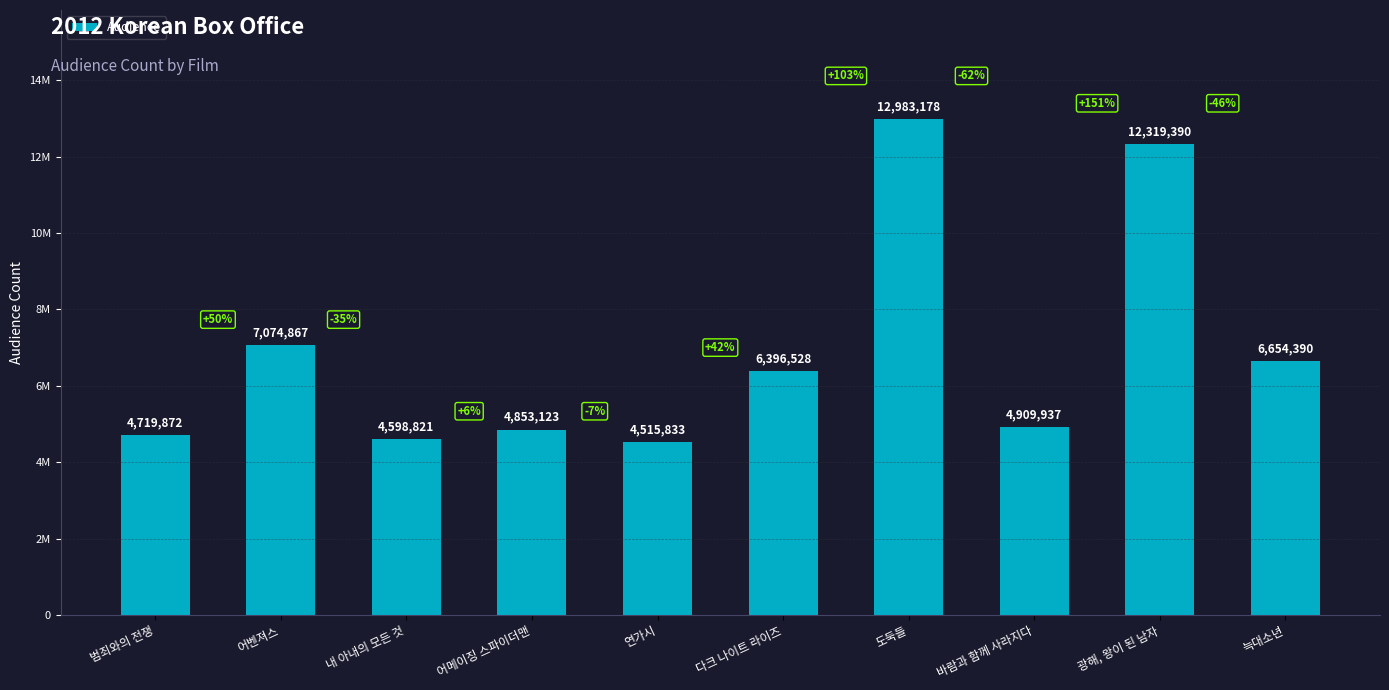

Which category has the lowest value across all series?

연가시